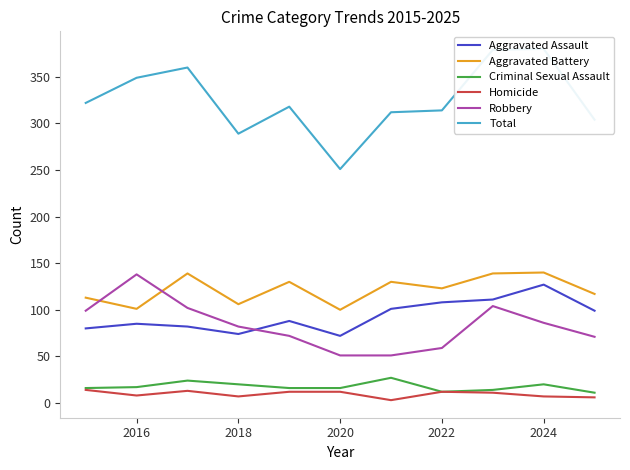

True or false: Criminal Sexual Assault has a value of 20 at 2018.

True